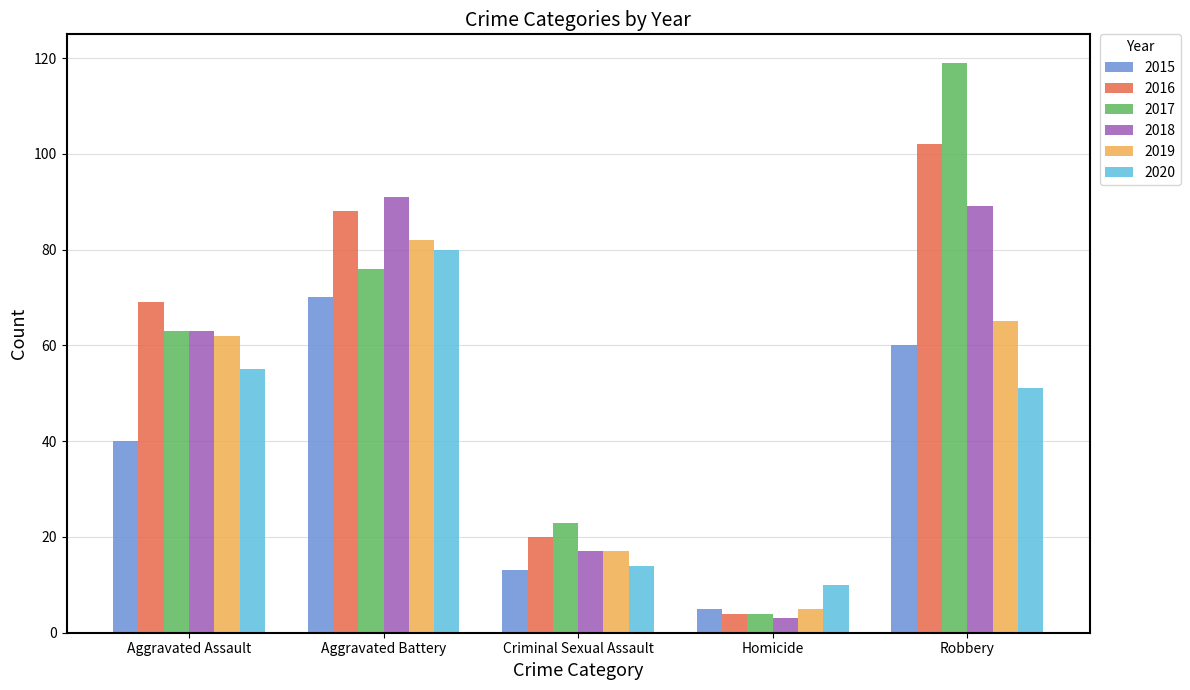

Which label corresponds to the largest value in the chart?

Robbery